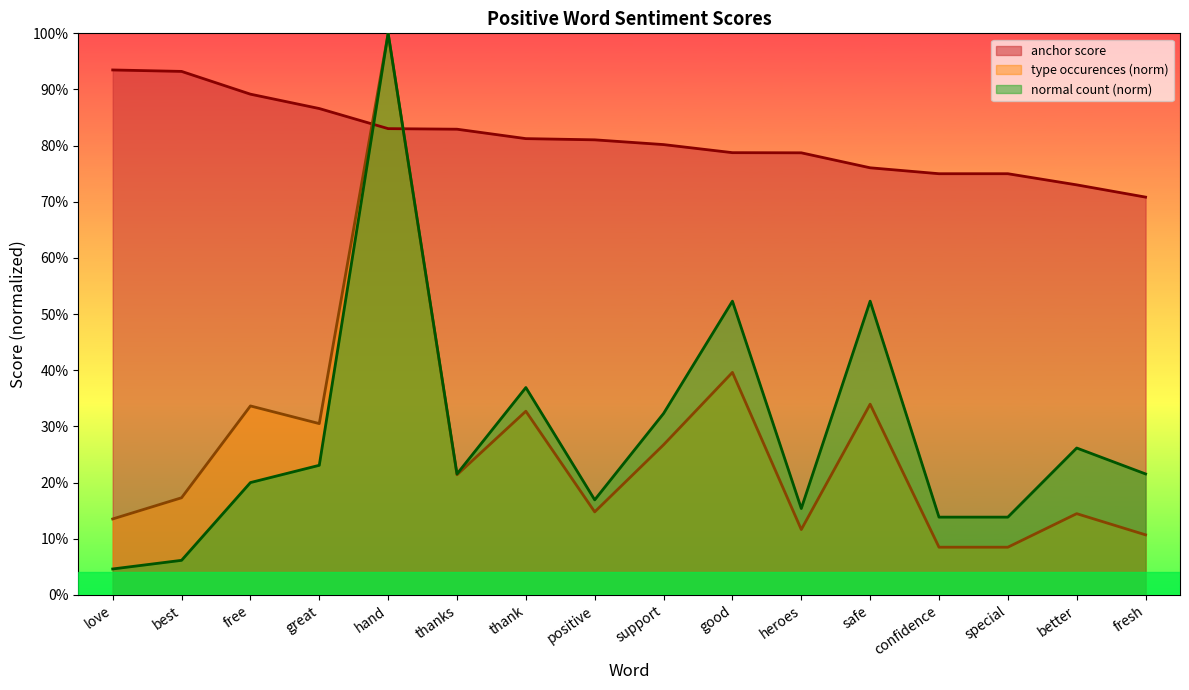

Between thanks and better, which is larger?

thanks